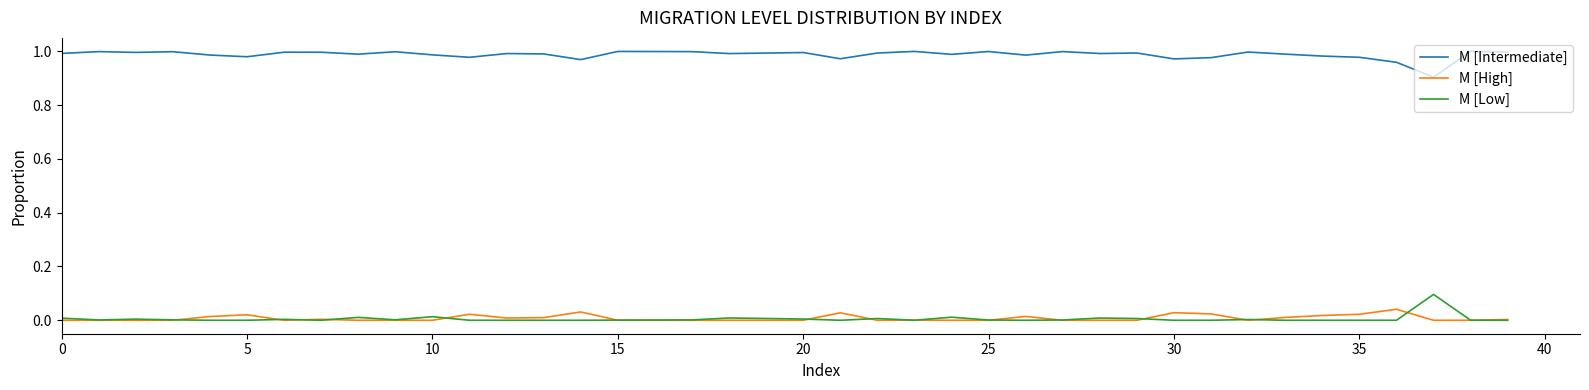

What is the minimum value for M [Intermediate]?

0.9